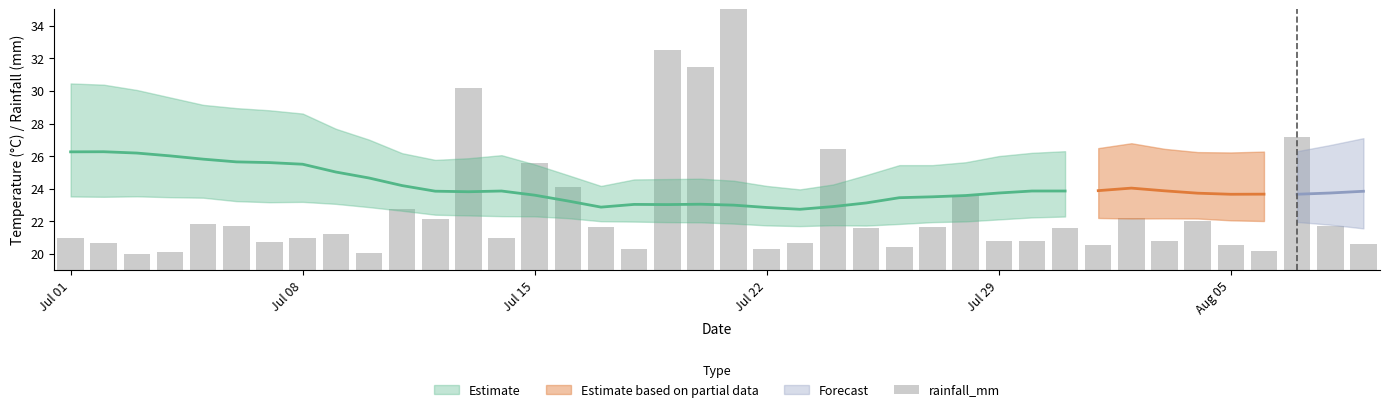

What is the minimum value shown in the chart?

20.0